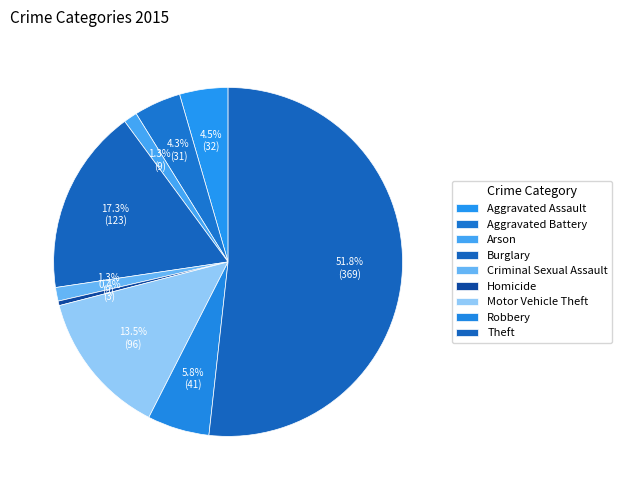

How many slices are in this pie chart?

9